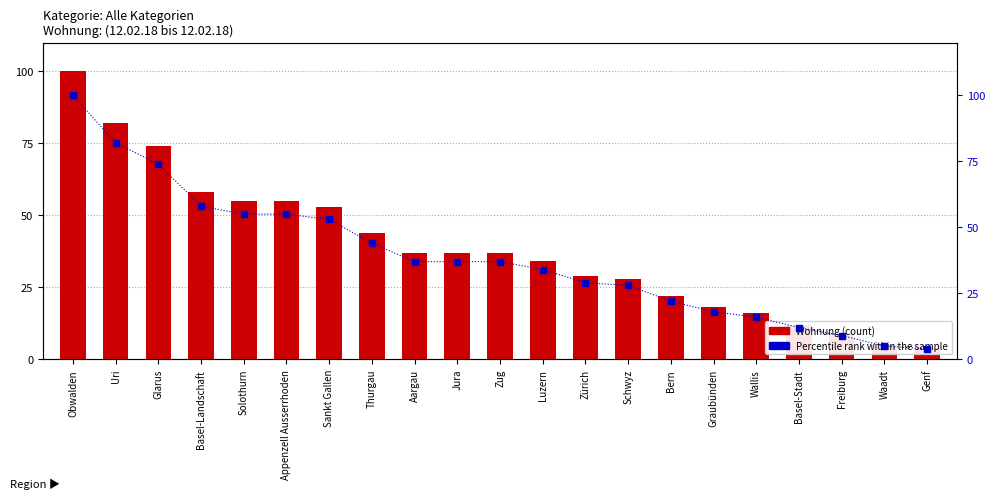

At which category is the sum across all series the highest?

Obwalden